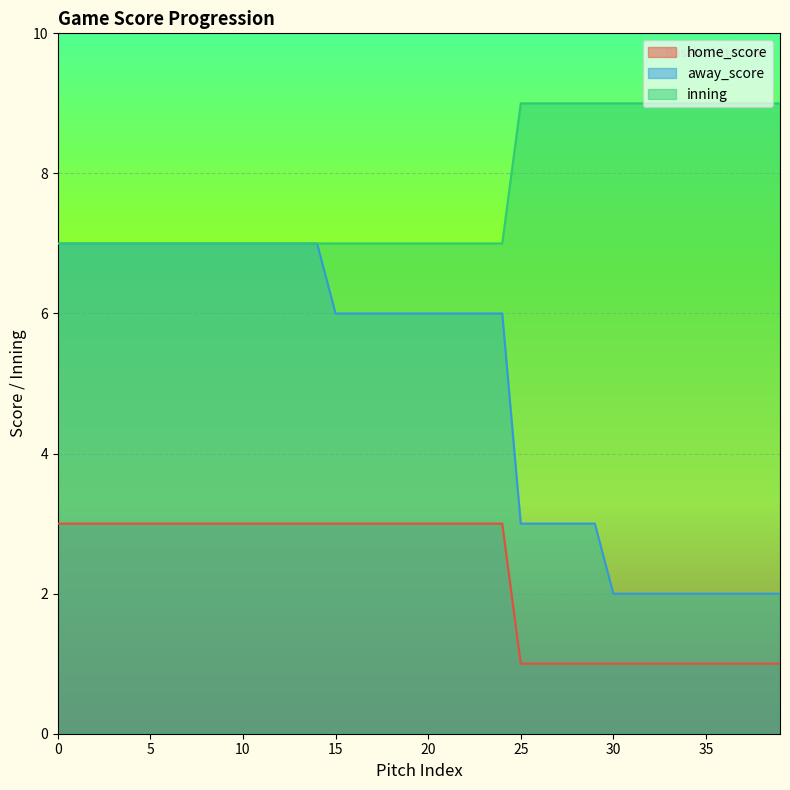

What is the smallest value displayed?

1